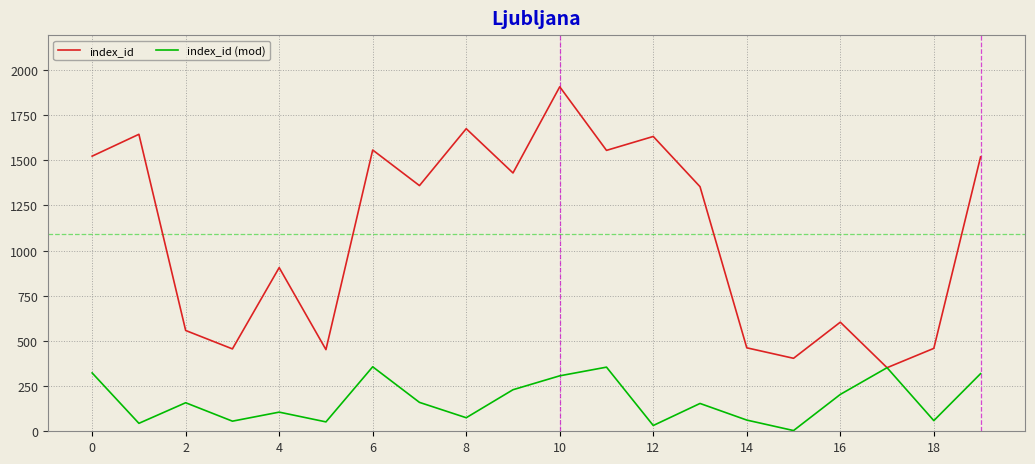

List the series in order of their overall mean, highest first.

index_id, index_id (mod)